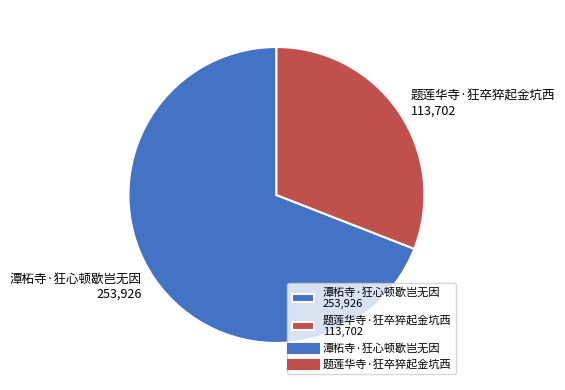

Approximately how many times larger is the value at 潭柘寺·狂心顿歇岂无因 compared to 题莲华寺·狂卒猝起金坑西?

2.2